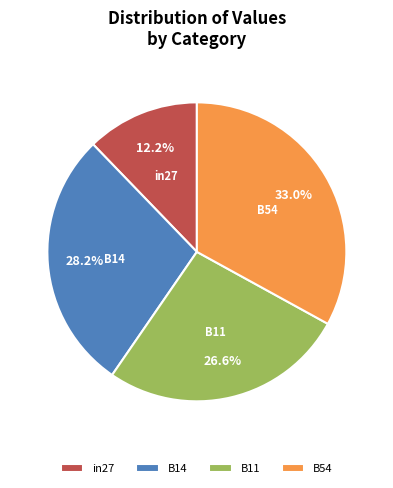

How many slices are in this pie chart?

4